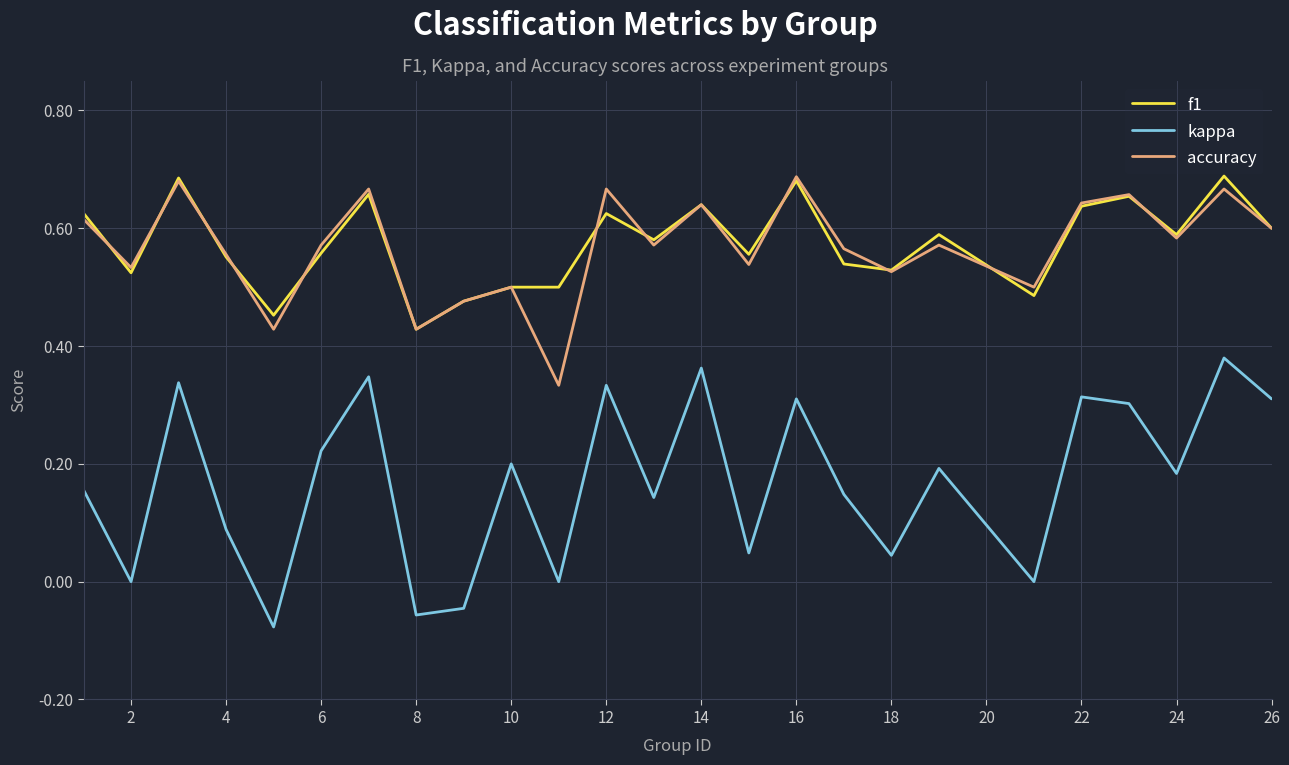

Which series has the widest spread of values?

kappa